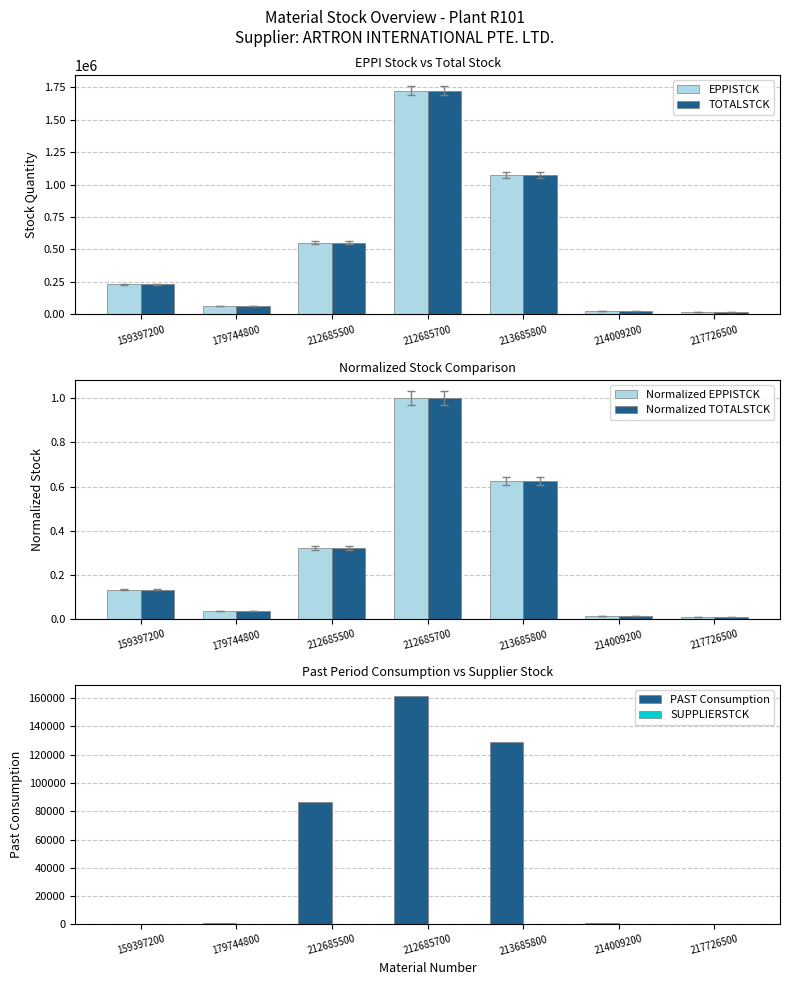

At which label is TOTALSTCK closest to 868396?

213685800